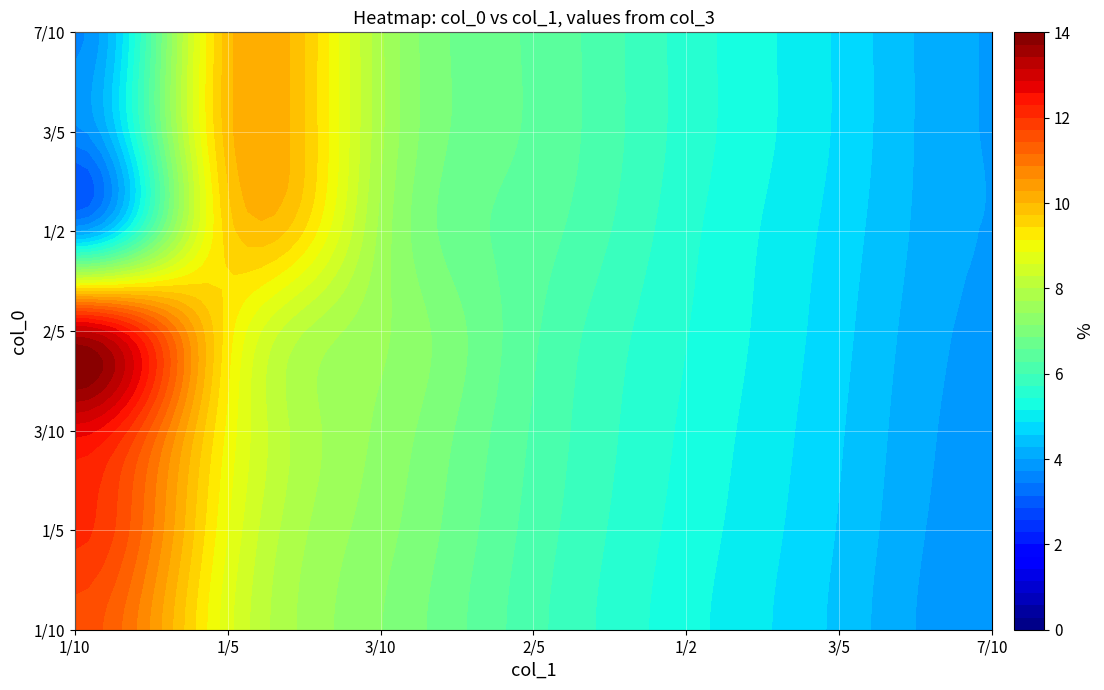

Which series changed the most between 3 and 4?

3/5